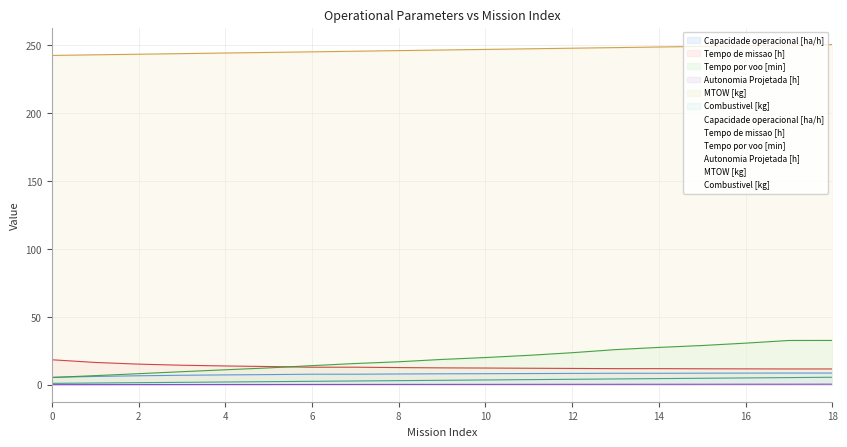

How many series are shown in this chart?

6